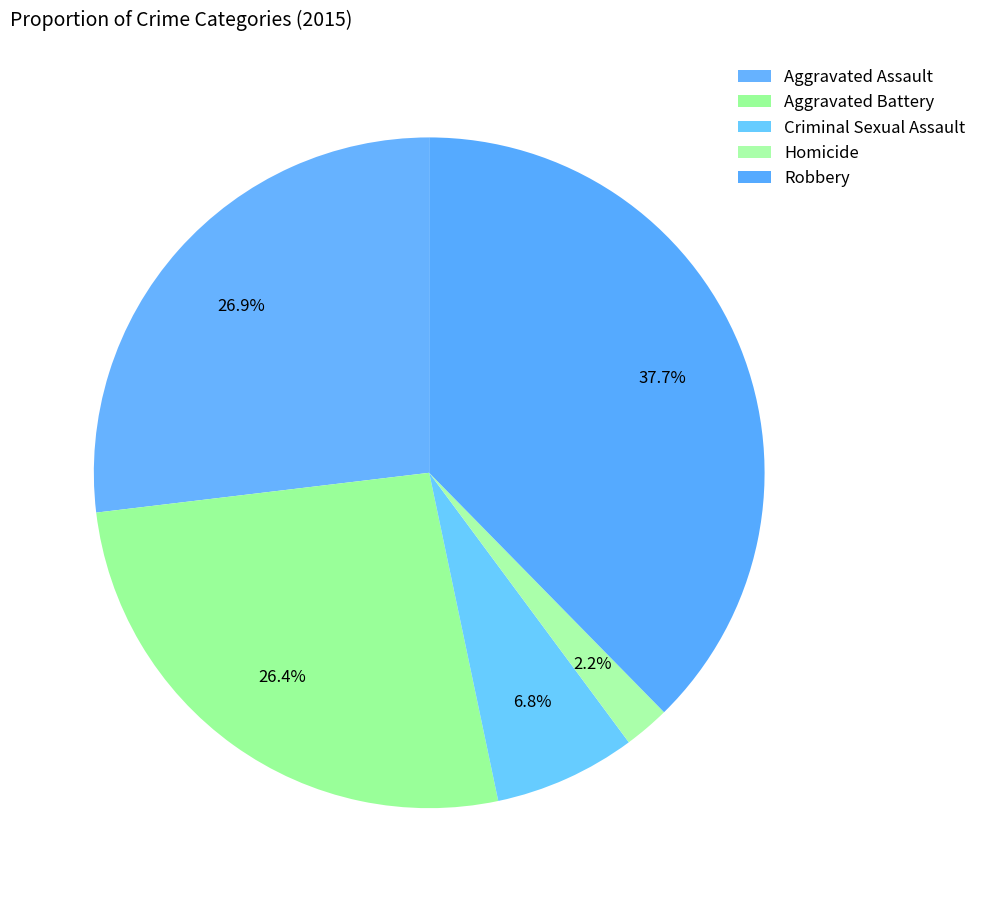

Is there any slice that represents more than half of the pie?

No